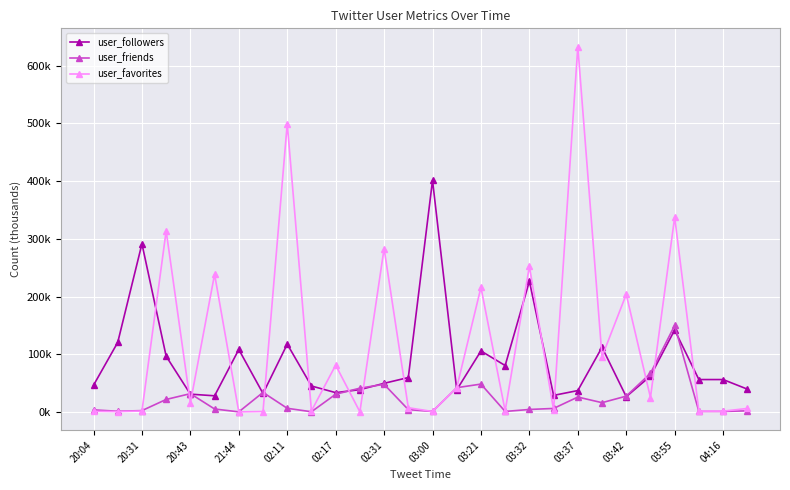

True or false: user_favorites has more than 1 points higher than both neighbors.

True